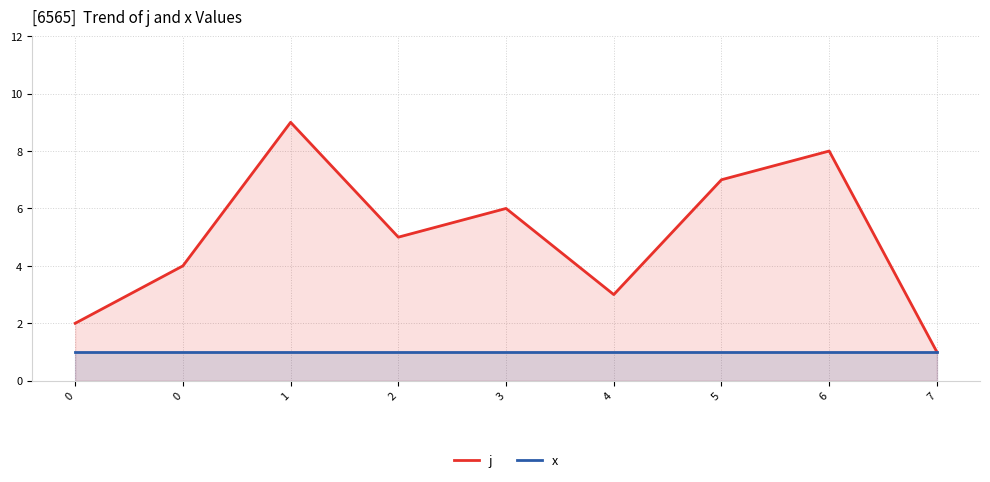

Does the chart have visible grid lines?

Yes